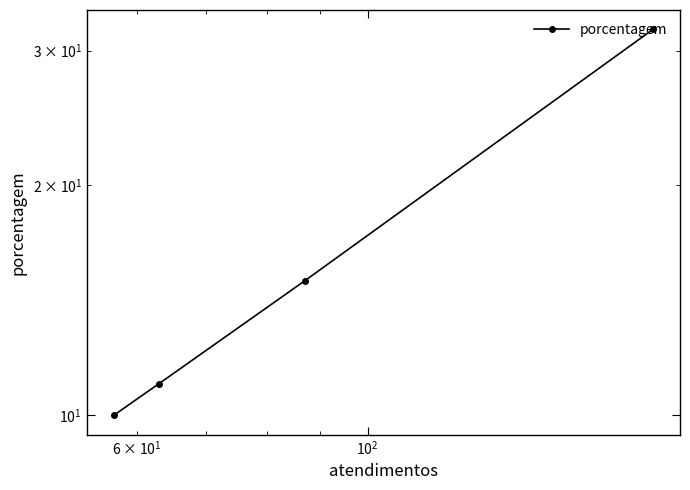

True or false: the data has more than 1 interior local peaks.

False